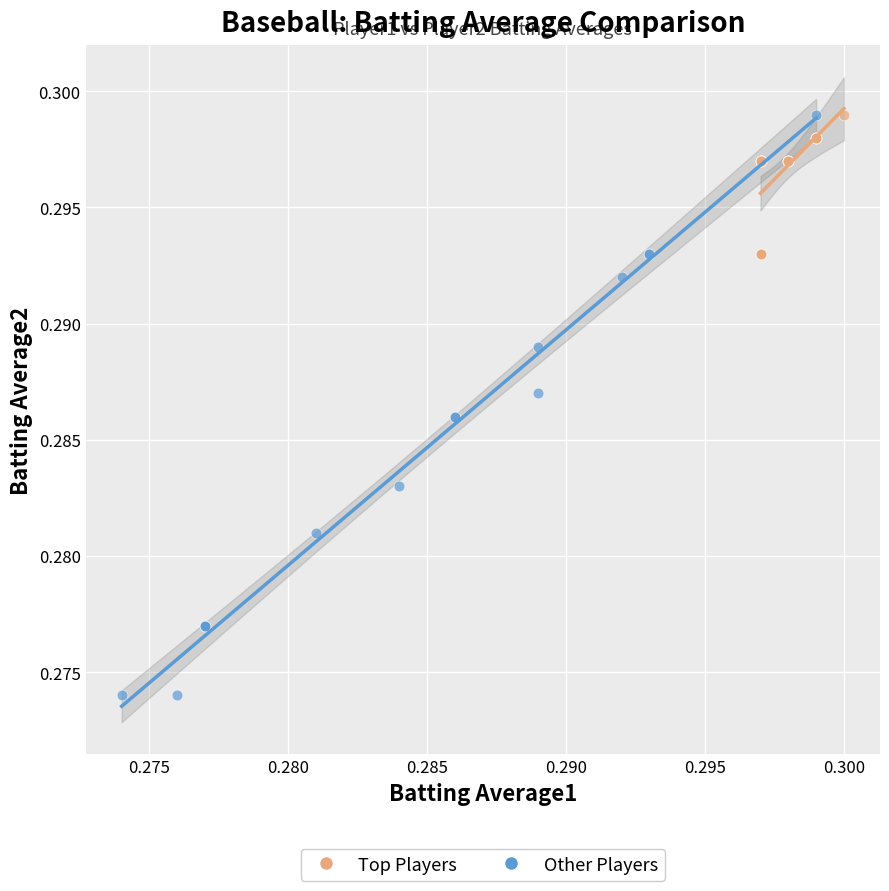

Which series reaches the minimum Y coordinate?

Other Players